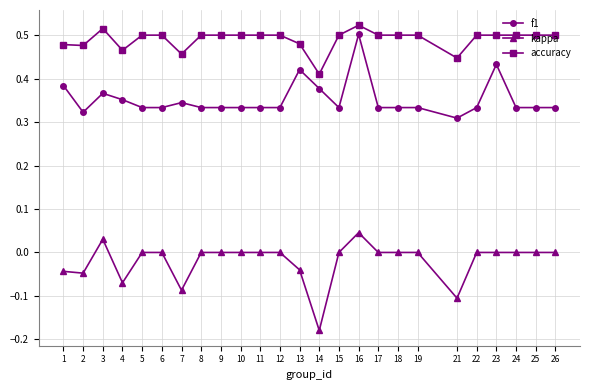

At which category does f1 reach its first local valley?

2